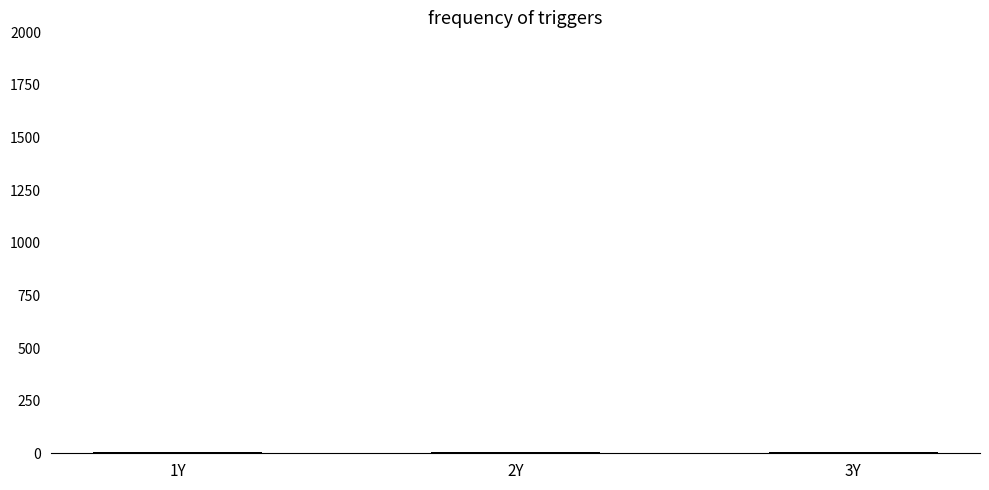

What value does the data have at 1Y?

4